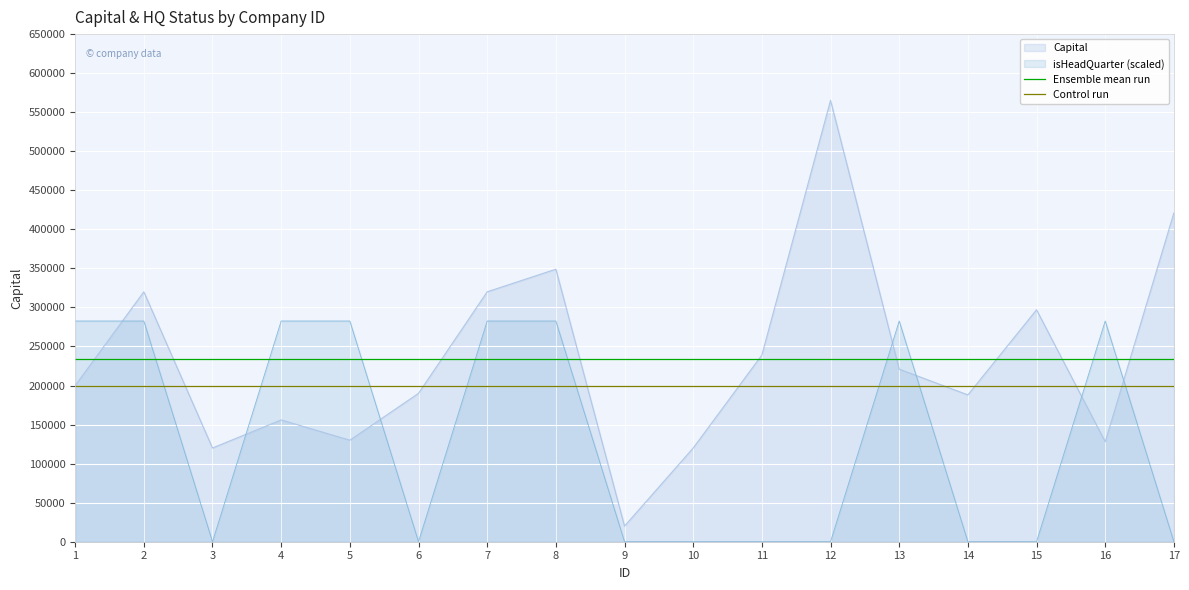

The value of isHeadQuarter (scaled) at 2 is 282615. True or false?

True